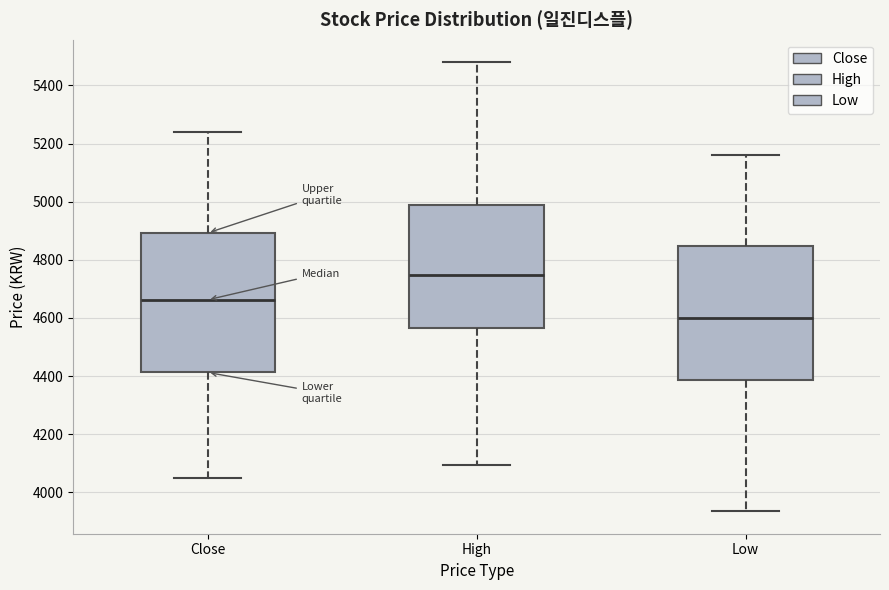

Where is the upper edge of the box for Low on the y-axis? The values are not printed on the chart, so give them approximately, as read against the axis.

4840